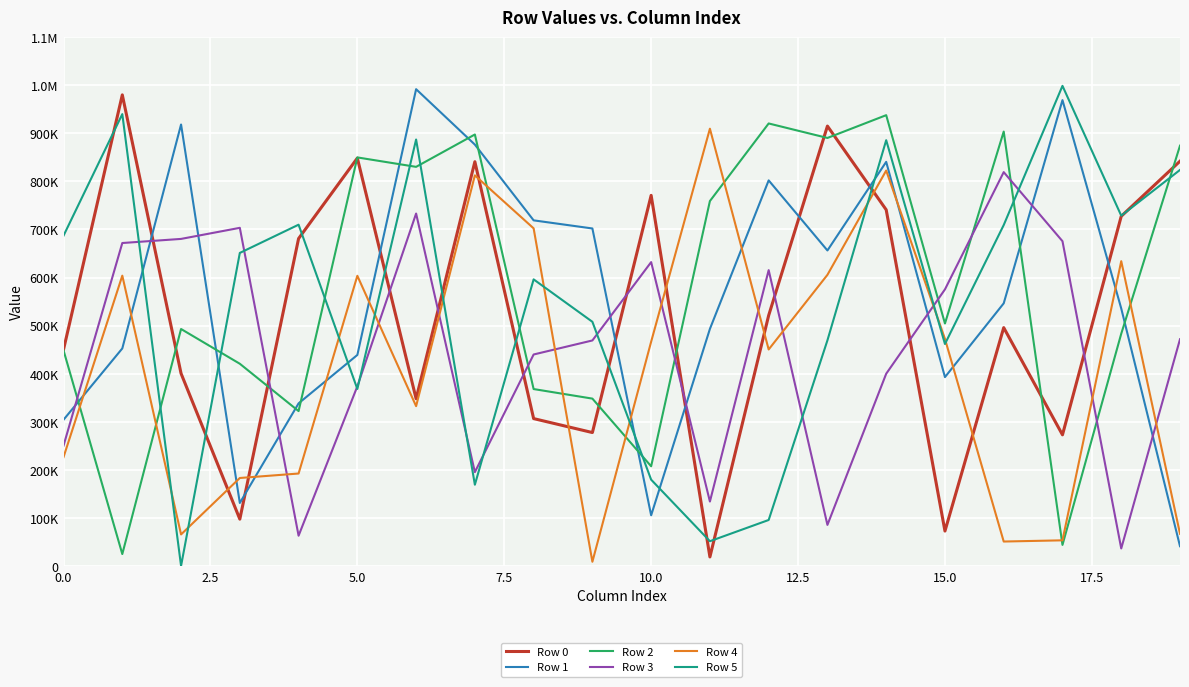

What are all the series names shown in the legend?

Row 0, Row 1, Row 2, Row 3, Row 4, Row 5